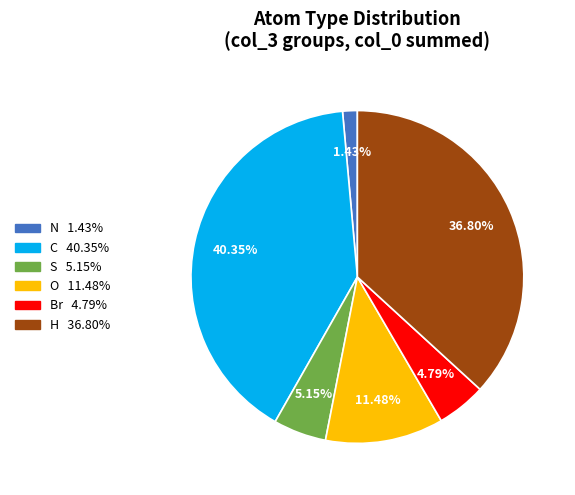

How many segments does this pie chart have?

6